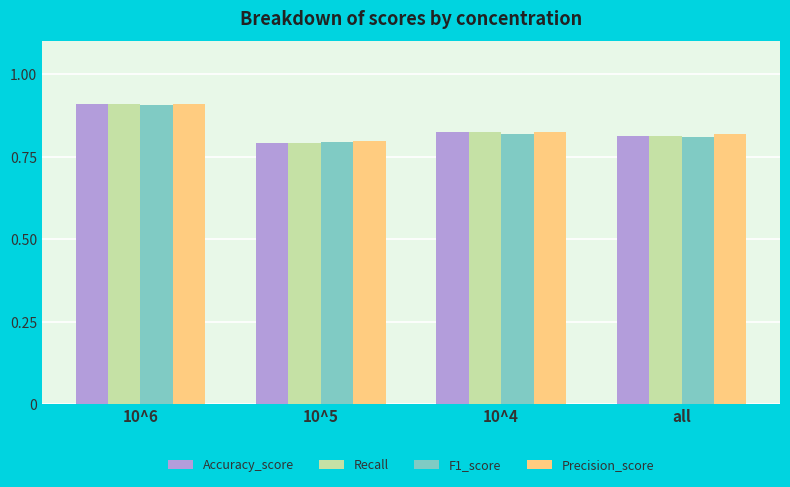

What is the label of the 3rd bar from the right?

10^5